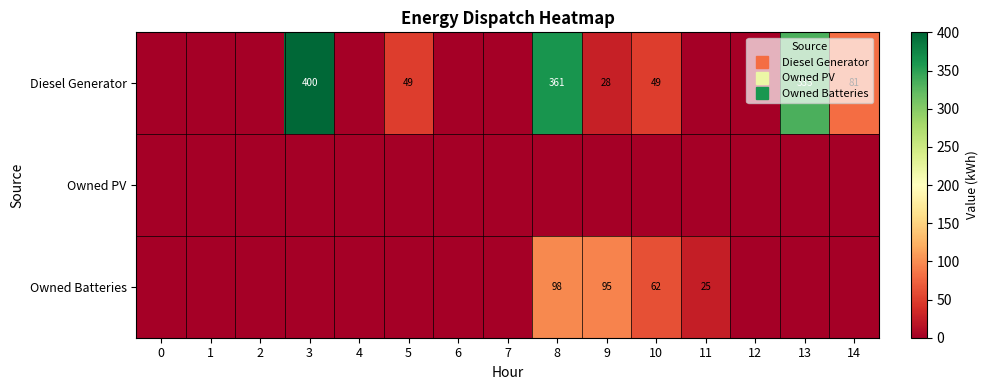

How many Owned Batteries values are between 0 and 25?

12